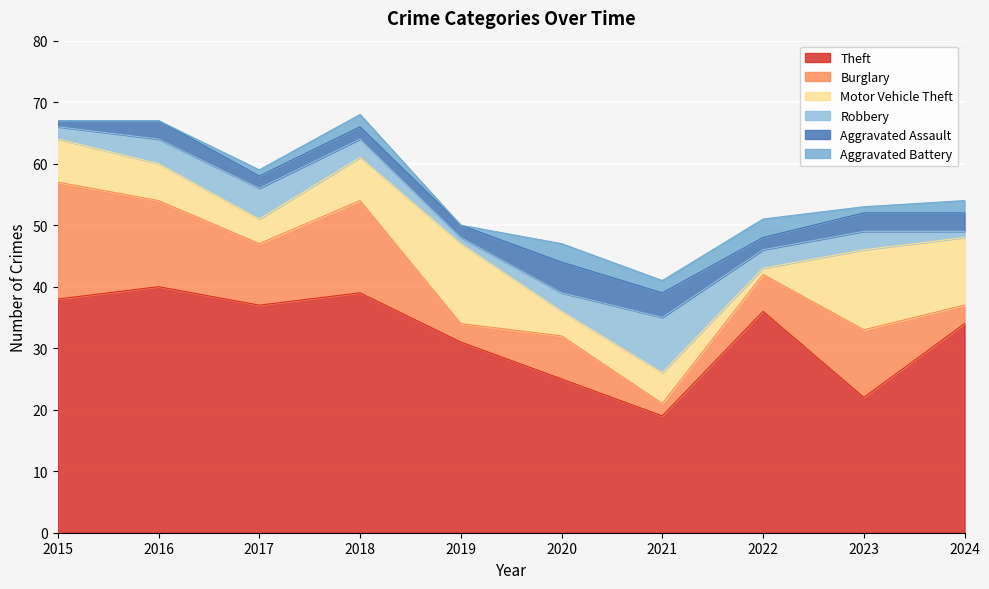

Between 2016 and 2018, which series saw the biggest shift?

Aggravated Battery